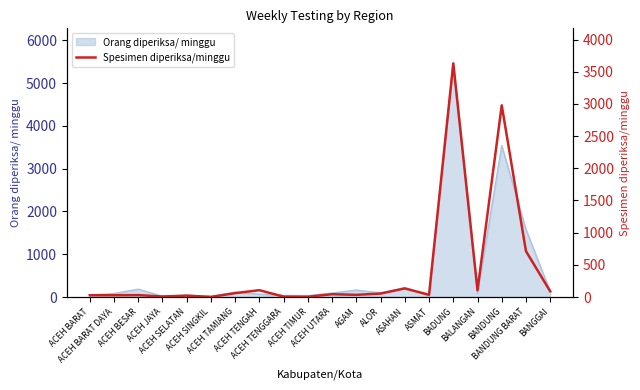

Reading left to right, extract all data points from this chart.

28	28	30	8	22	1	61	106	6	4	44	34	54	134	35	3630	105	2979	712	89